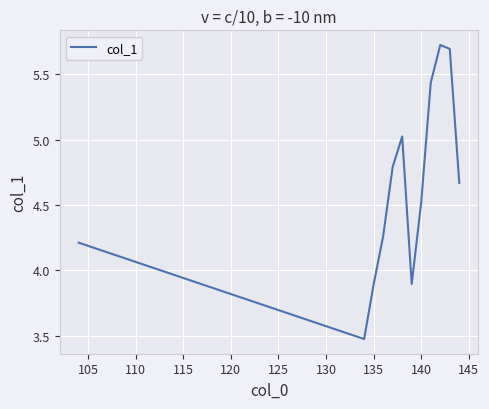

What is the smallest value displayed?

3.5